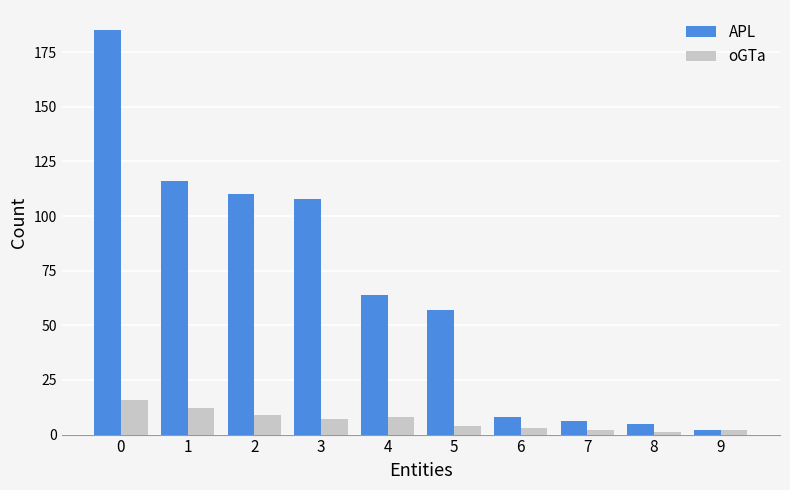

The value of oGTa at 0 is 26. True or false?

False